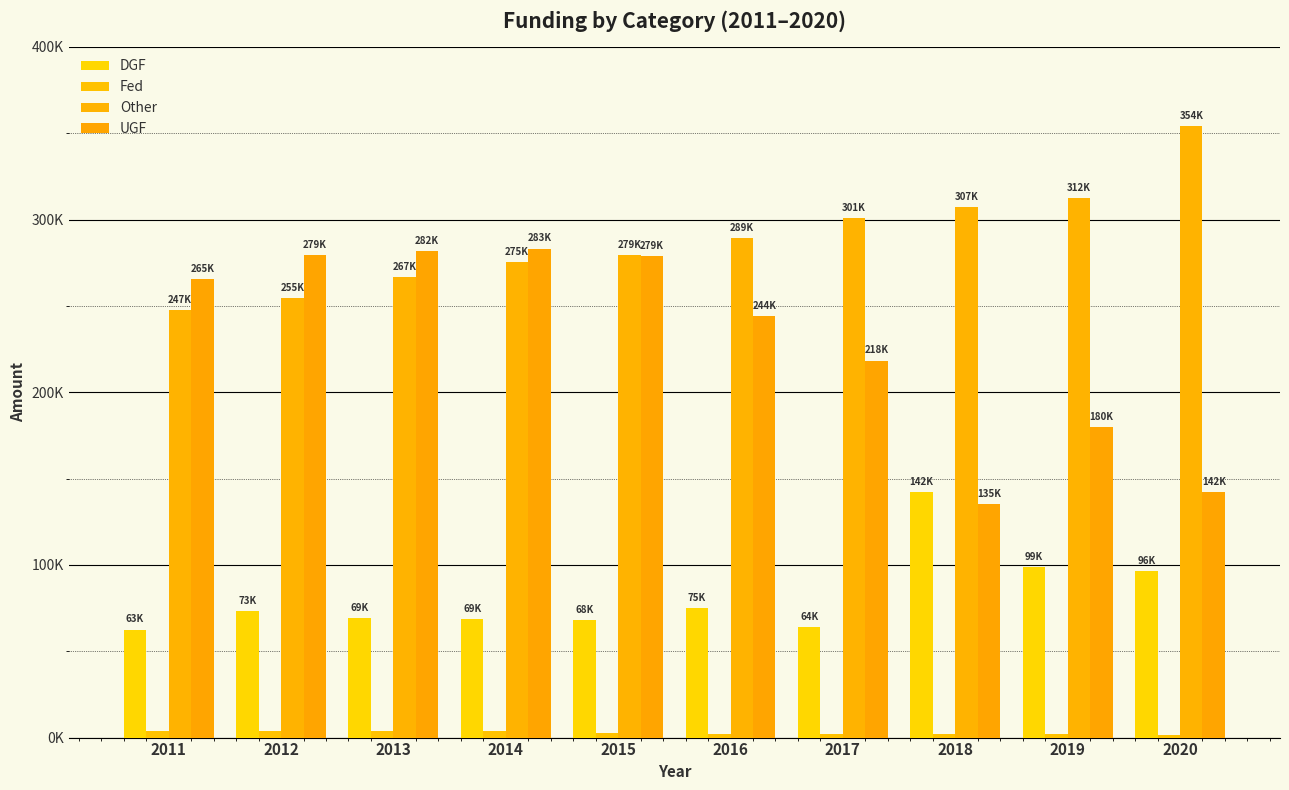

What is the total value across all series at 2012?

611350.5